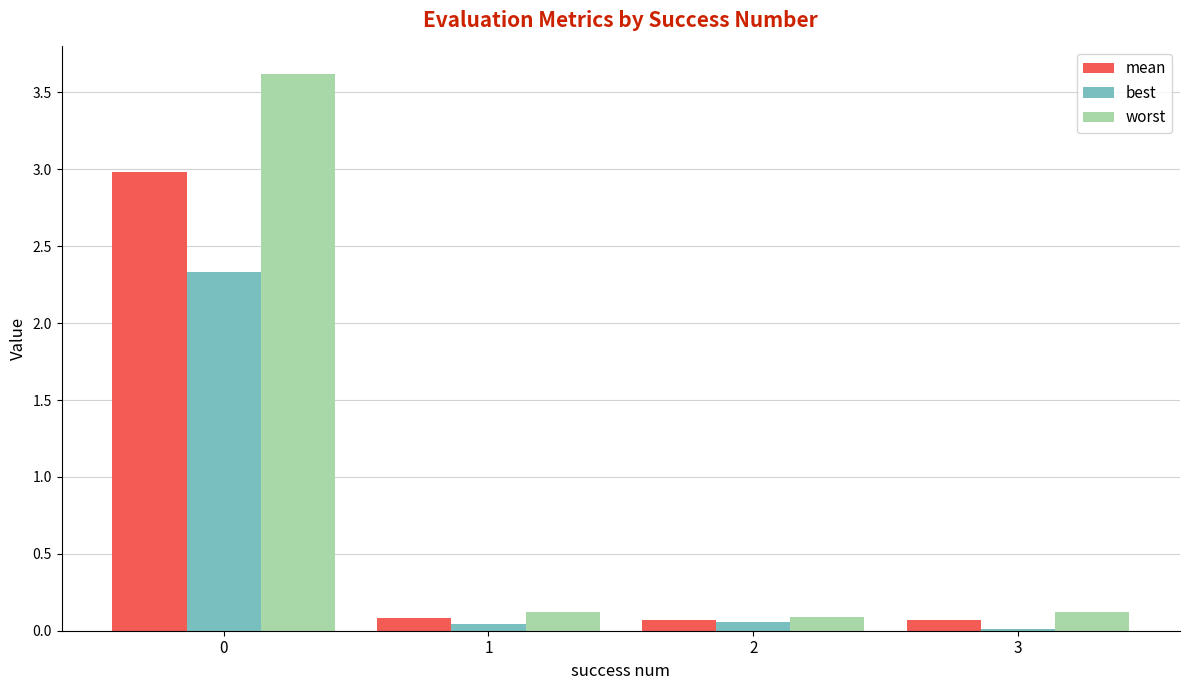

Which series has the largest range (max minus min)?

worst